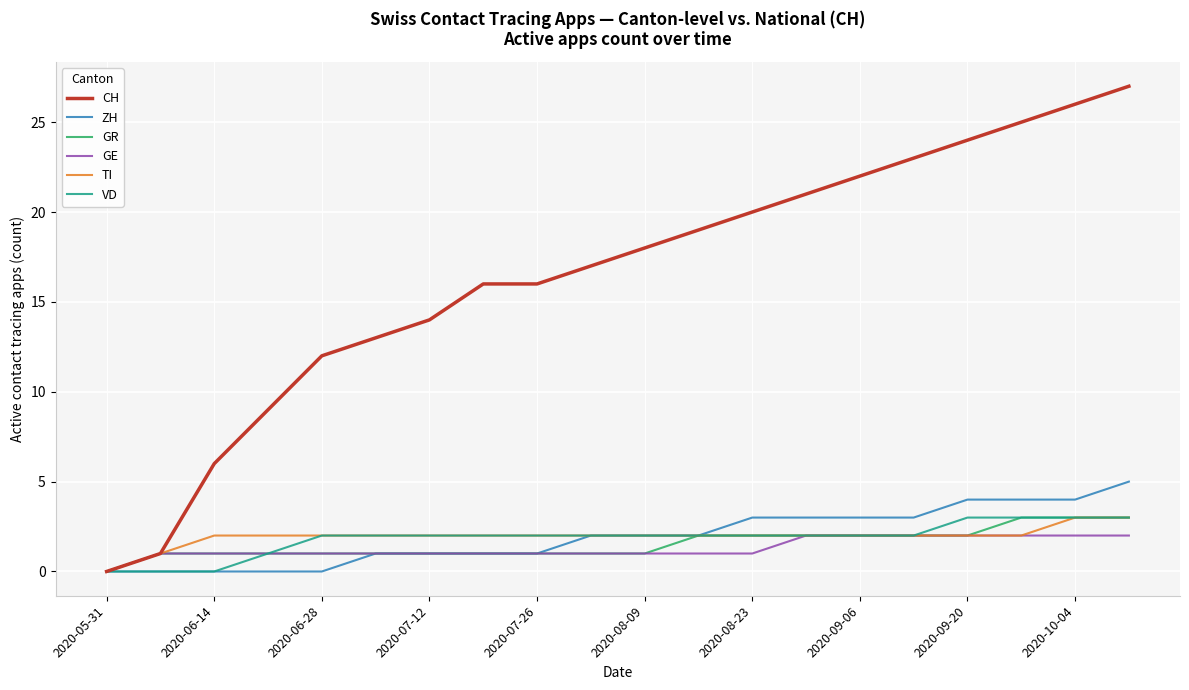

What is the maximum value for TI?

3